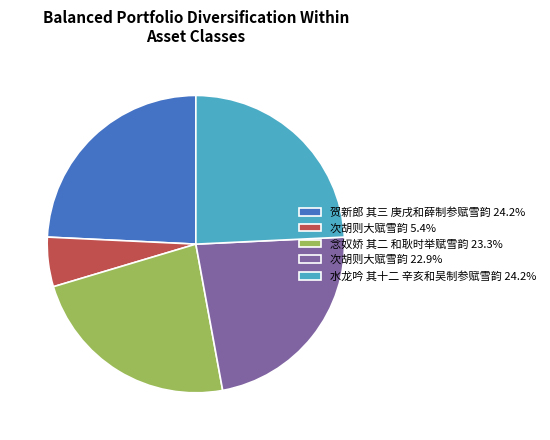

Is there any slice that represents more than half of the pie?

No